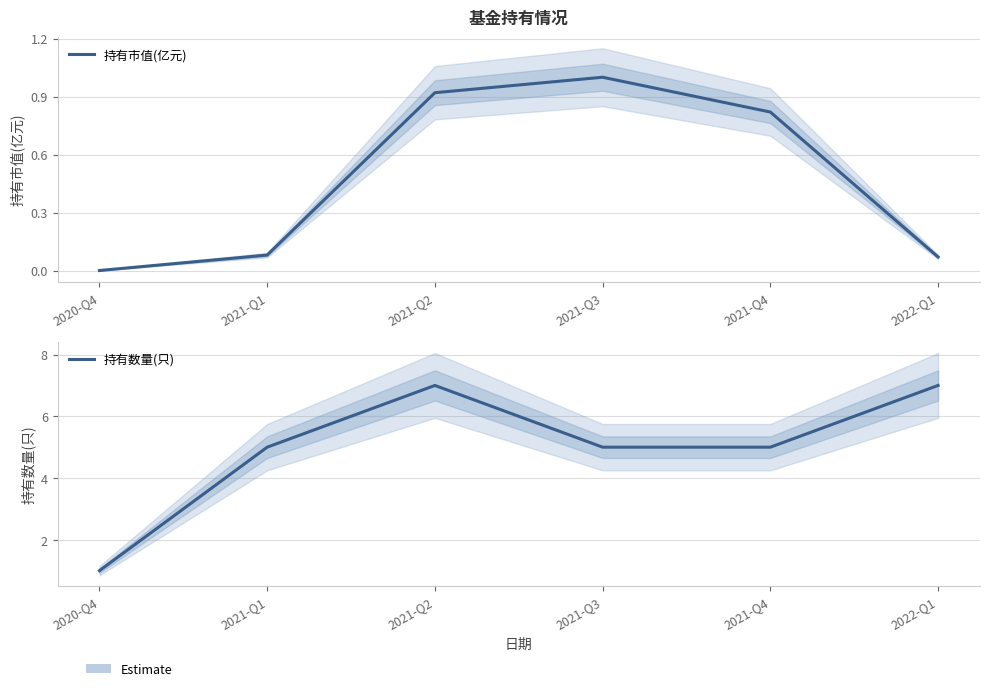

What are all the series names shown in the legend?

持有市值(亿元), 持有数量(只)